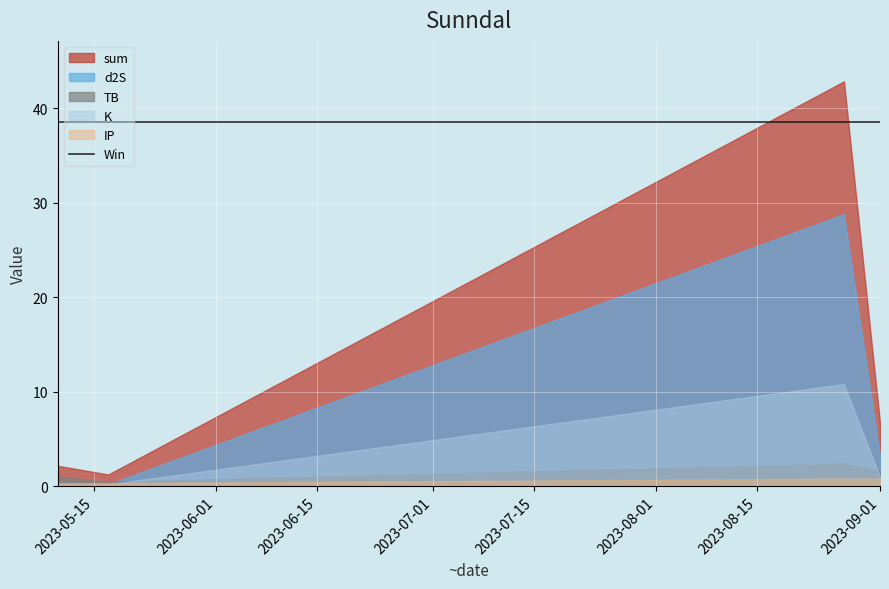

What is the greatest value displayed?

42.8